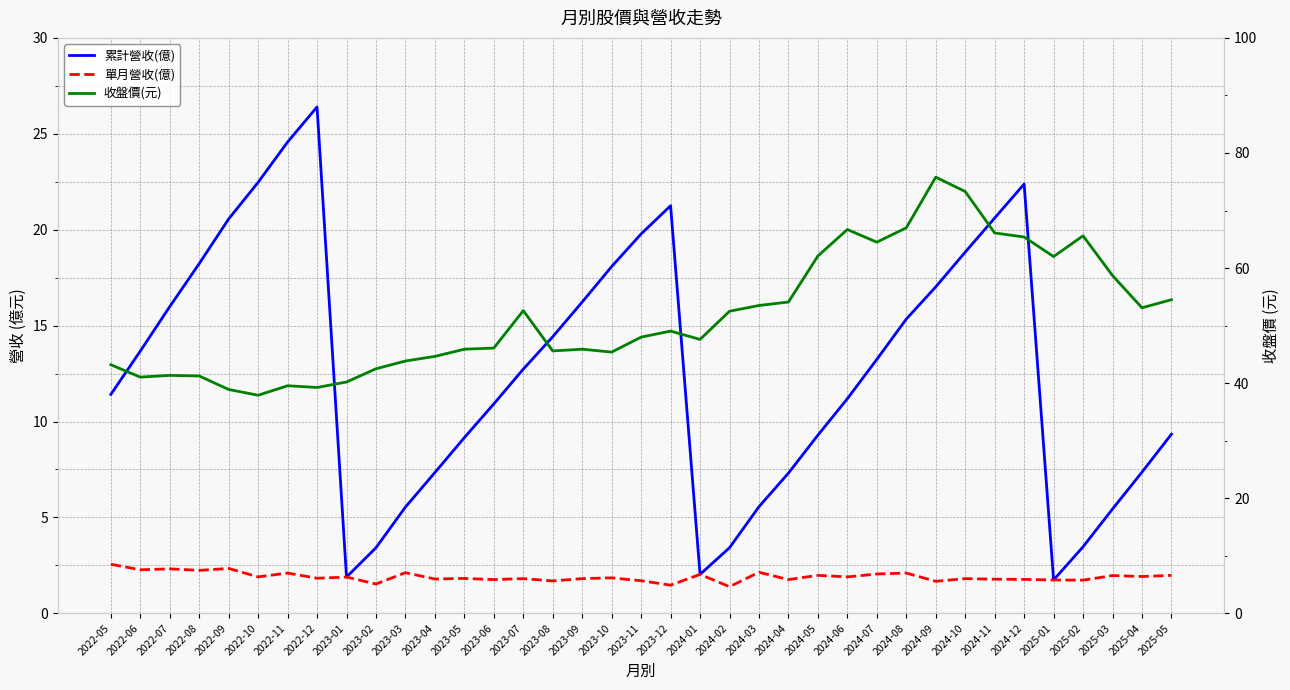

True or false: 收盤價(元) and 單月營收(億) cross at least once.

False